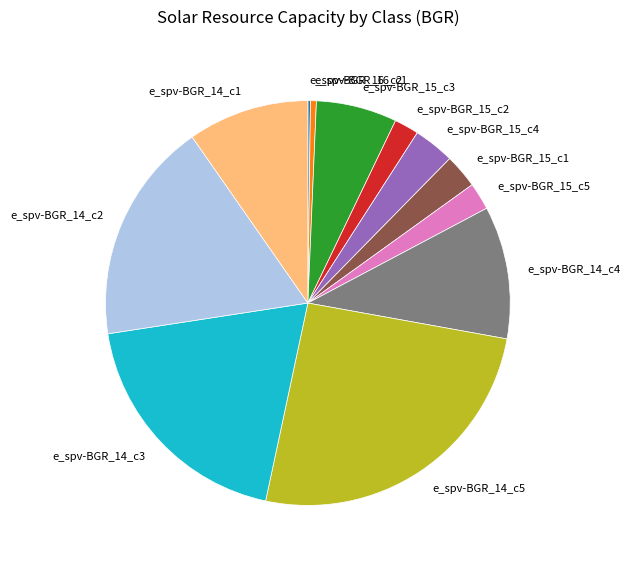

Does e_spv-BGR_14_c5 represent more than half of the total?

No